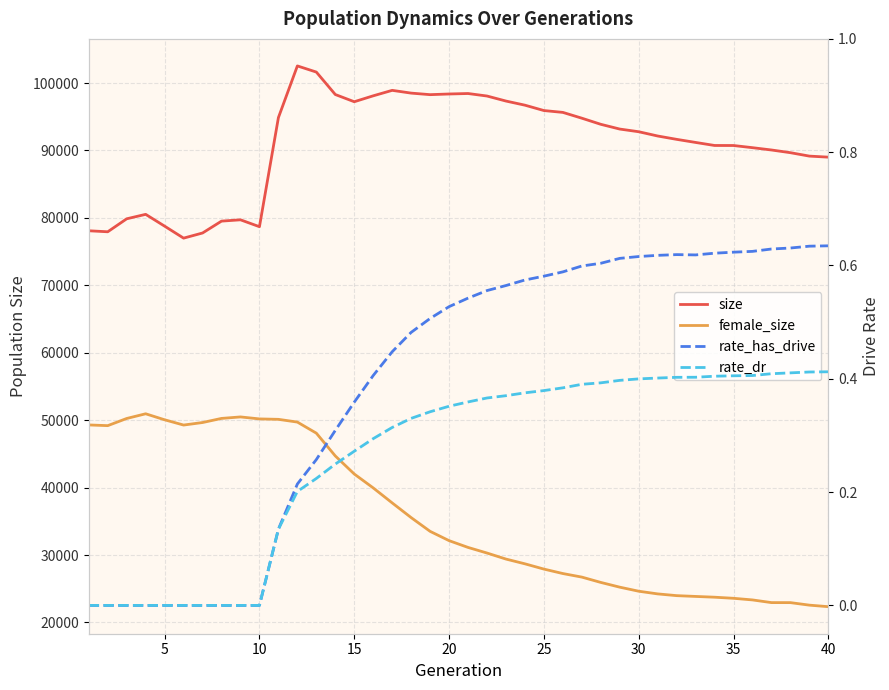

Count the rate_has_drive values in the range 0 to 1.

40